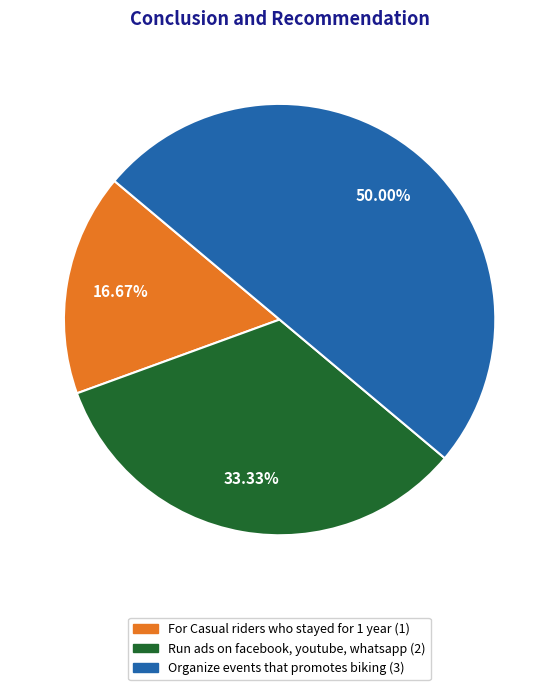

To the nearest percent, what percentage of the pie is Run ads on facebook, youtube, whatsapp?

33%